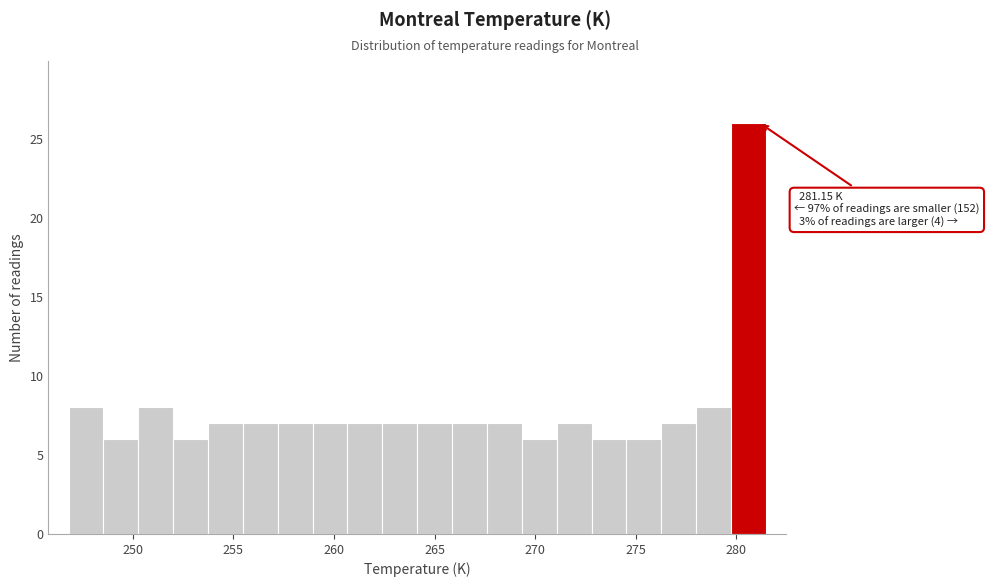

Read against the x-axis, roughly where is the centre of the tallest bar?

280.5